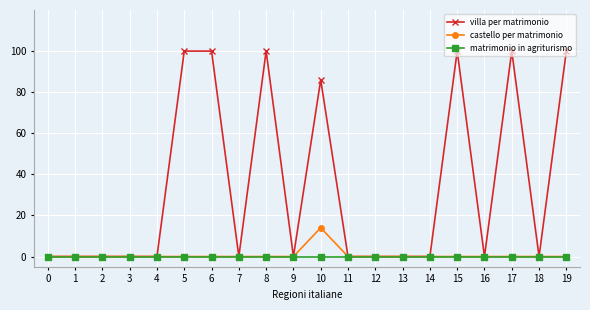

True or false: villa per matrimonio has more than 2 interior local peaks.

True